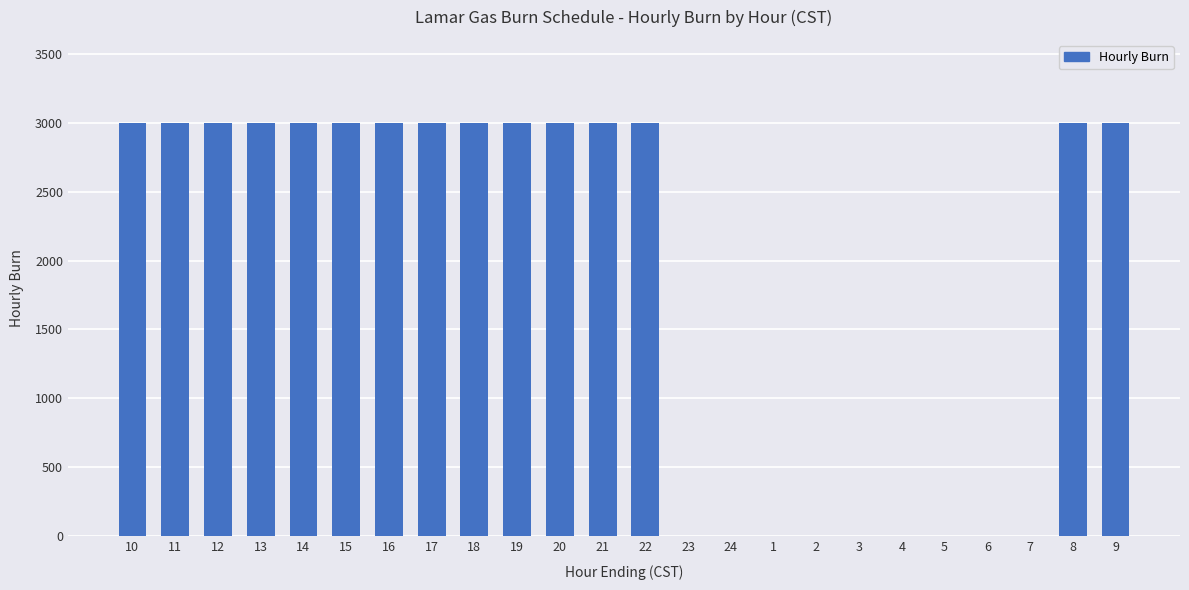

The value at 13 is 4505. True or false?

False